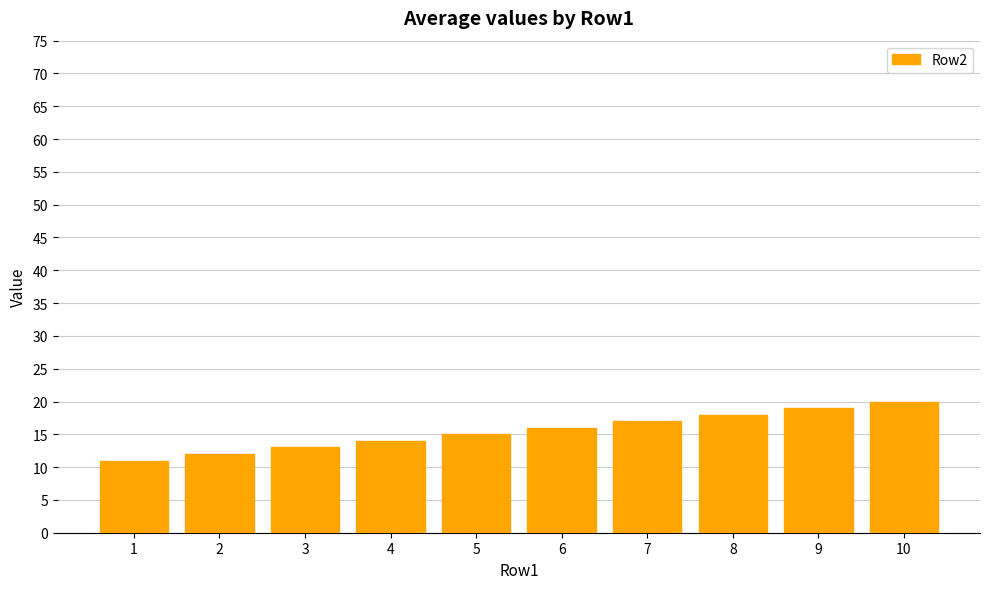

How many distinct data groups are displayed?

1